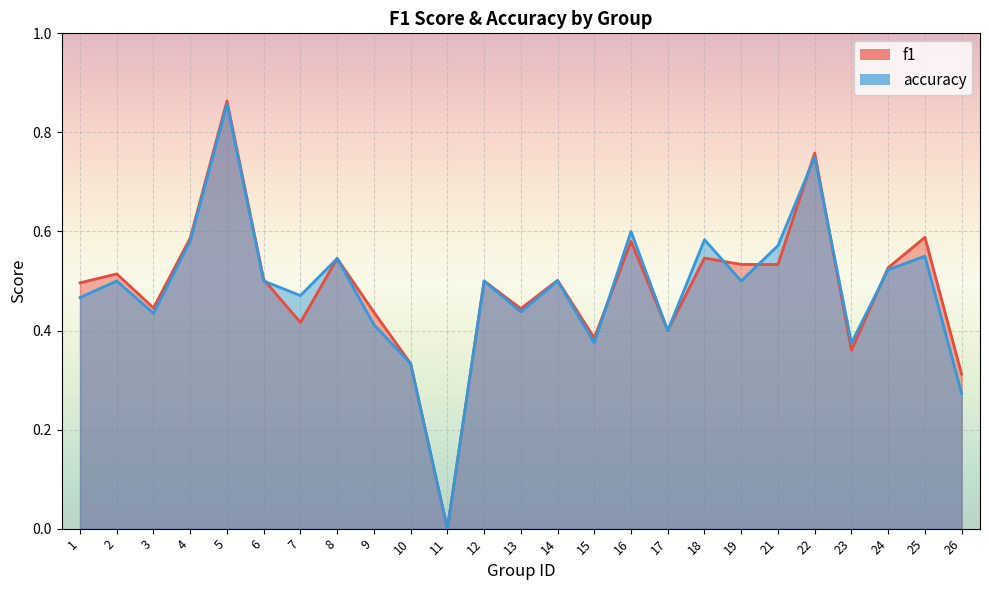

Rank the series by their maximum value, from lowest to highest.

accuracy, f1